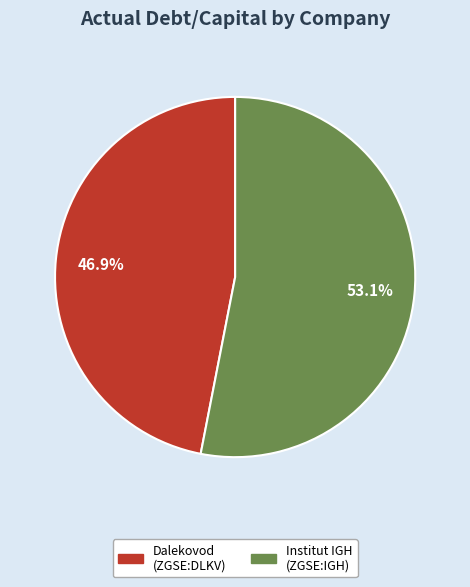

Is there any slice that represents more than half of the pie?

Yes